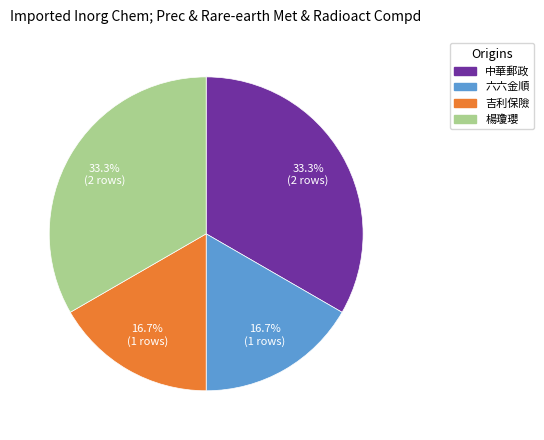

What percentage is the 吉利保險 slice, to the nearest percent?

17%